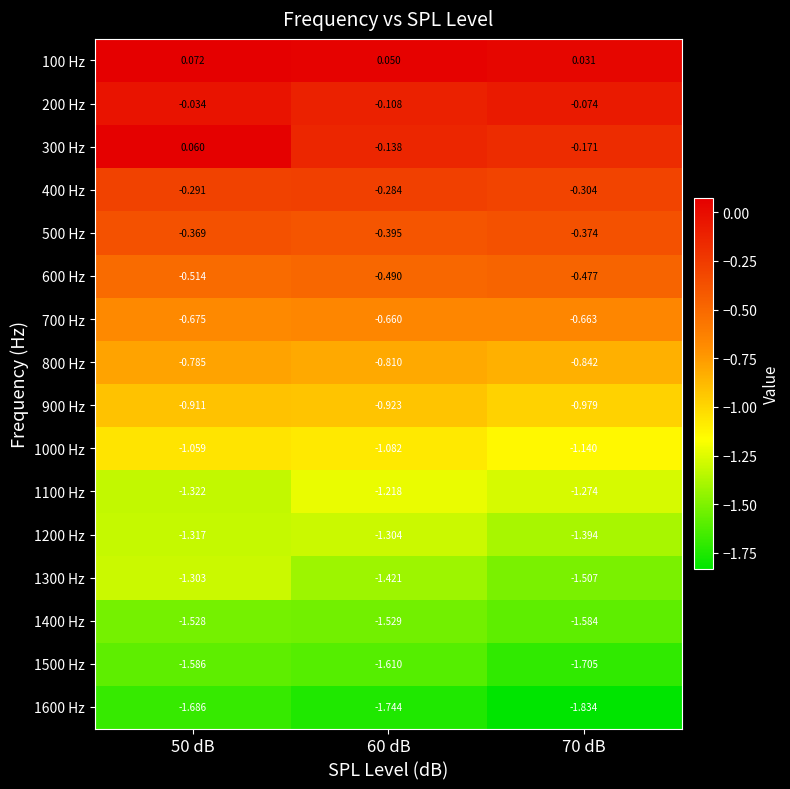

Is the value of 1400 Hz at 50 dB greater than the value of 1500 Hz at 60 dB?

Yes